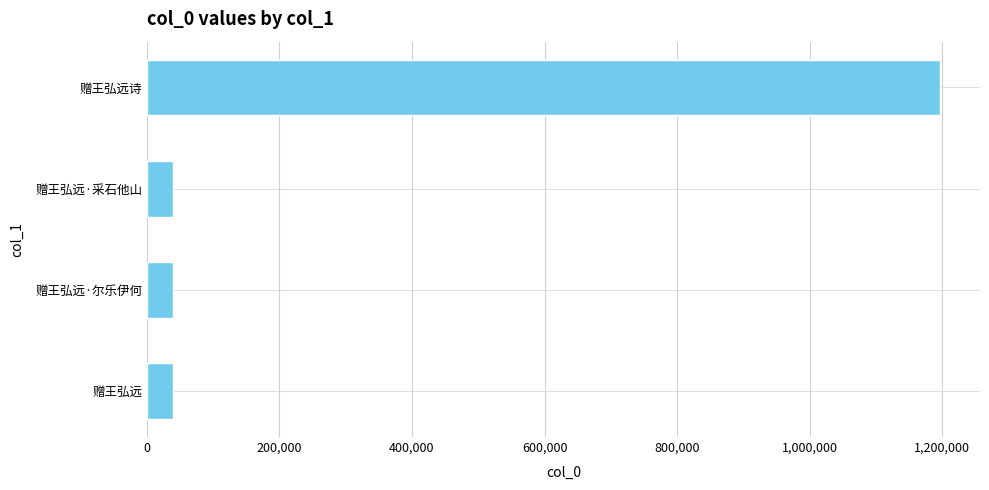

What is the sum of all values?

1316670